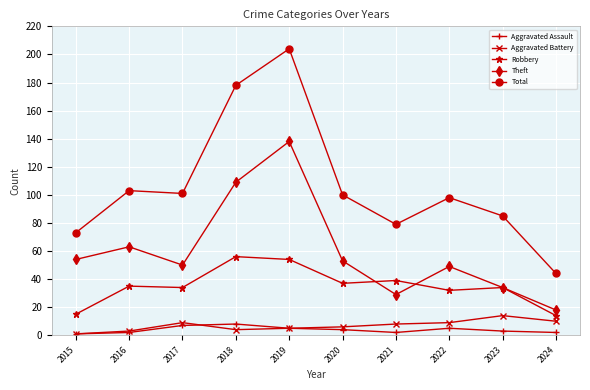

At how many categories does at least one series exceed 159?

2